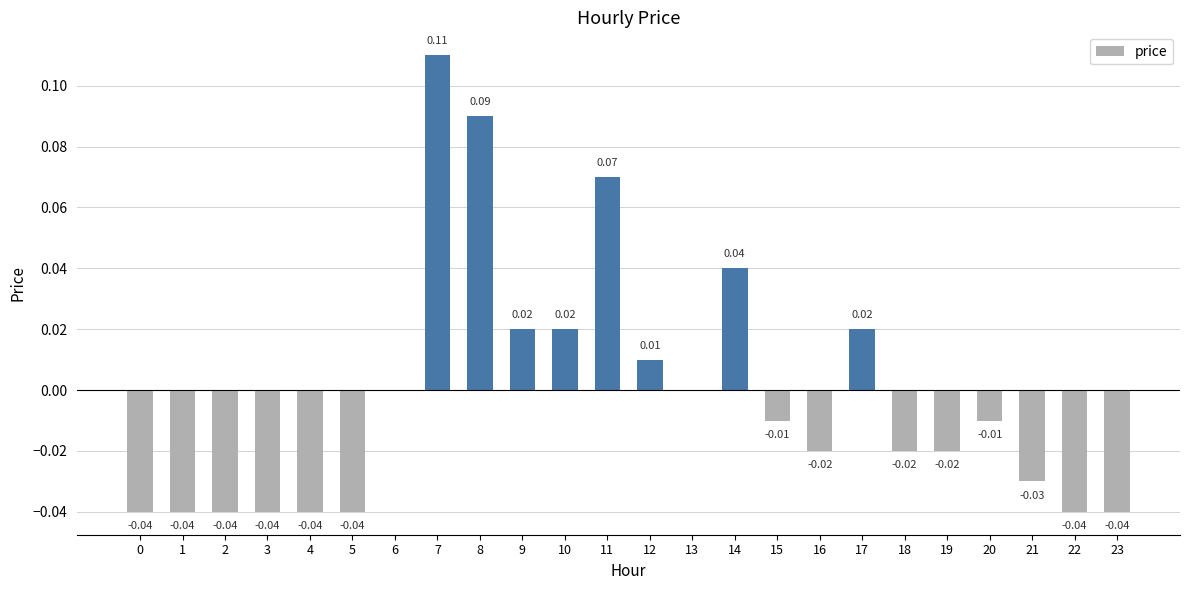

Are the bars grouped side by side (vs. stacked)?

No